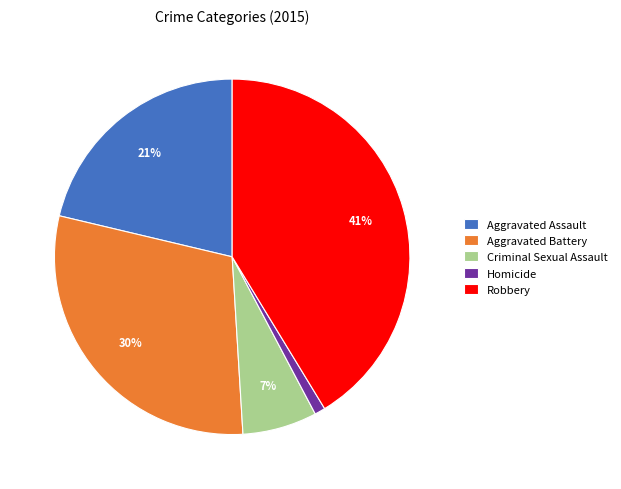

Rank the categories by value from lowest to highest.

Homicide, Criminal Sexual Assault, Aggravated Assault, Aggravated Battery, Robbery